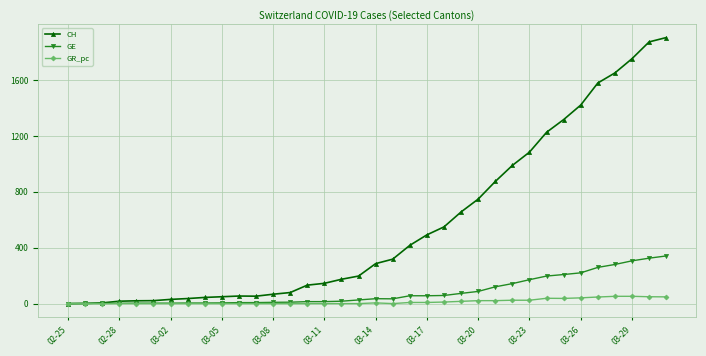

True or false: CH has more than 0 interior local peaks.

True